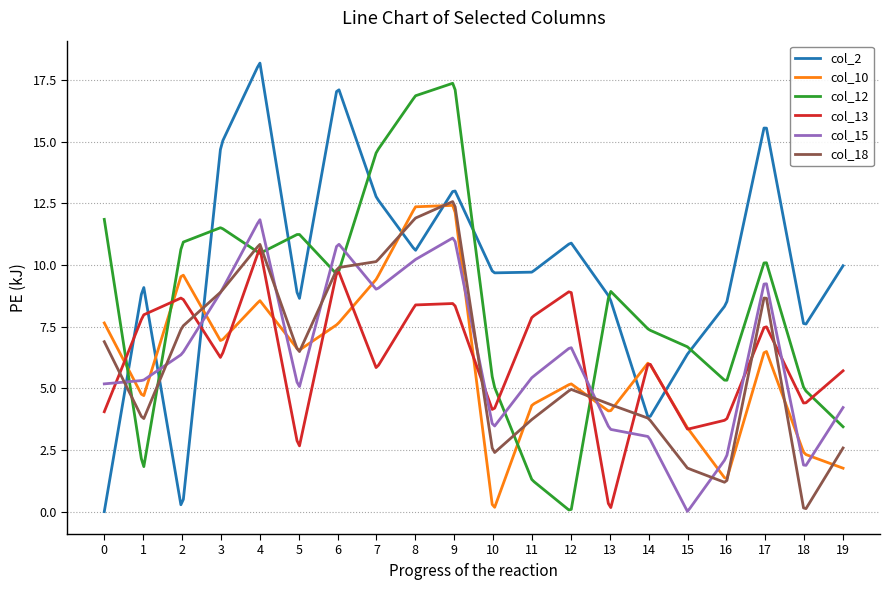

Which series has the largest total across all categories?

col_2